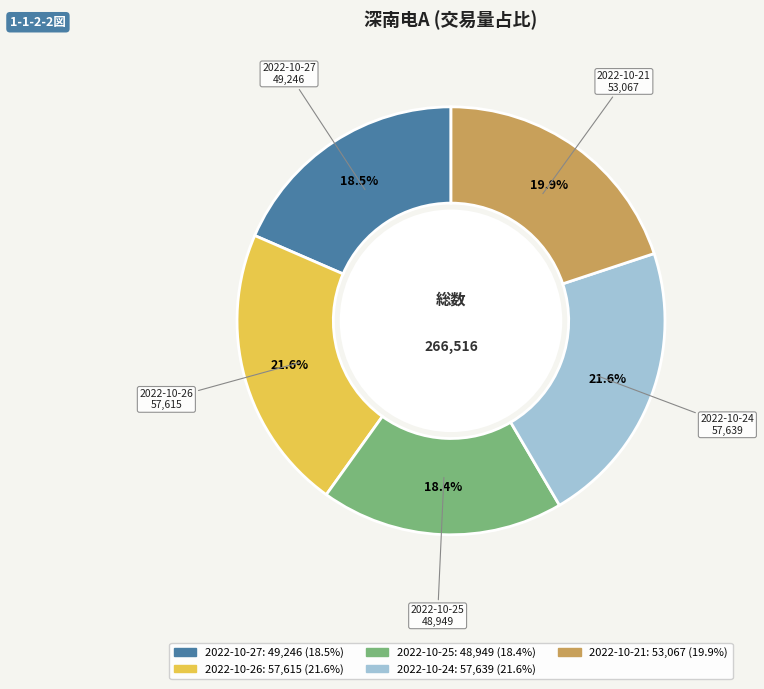

Does any single category account for the majority?

No